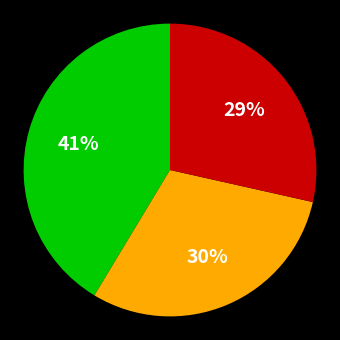

Is there a majority slice in this chart?

No